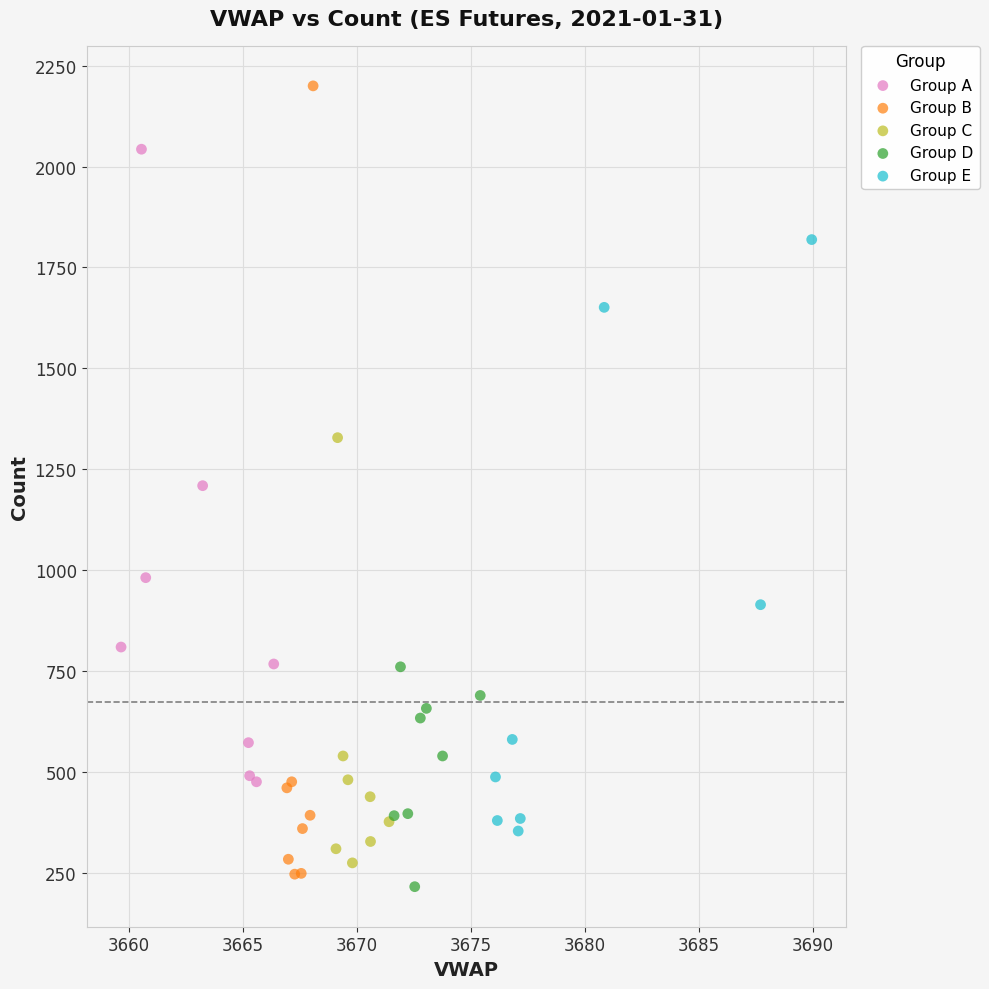

Which series reaches the maximum Y coordinate?

Group B